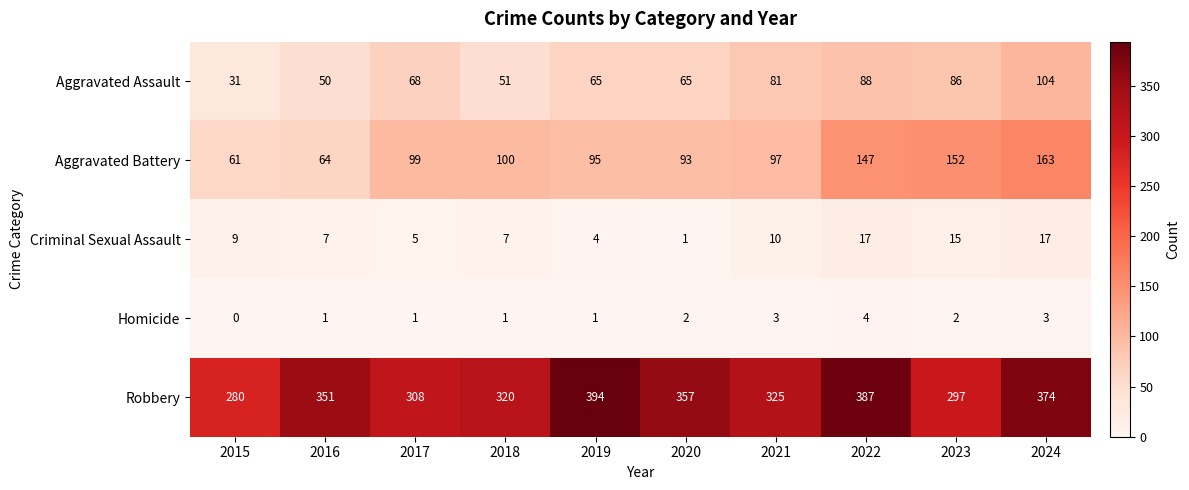

At which category does the chart reach its minimum across all series?

2015